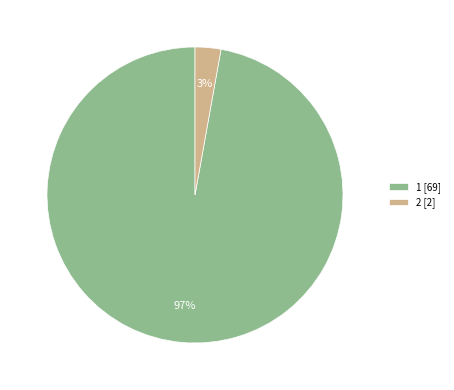

Which category has the smallest portion of the pie?

2